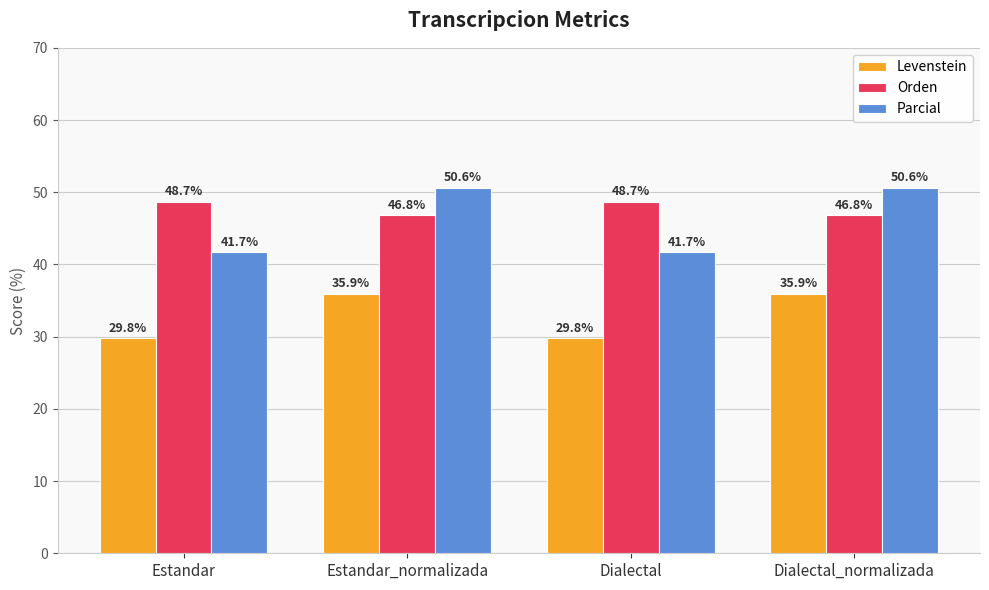

What value does the Parcial series have at Dialectal_normalizada?

50.6